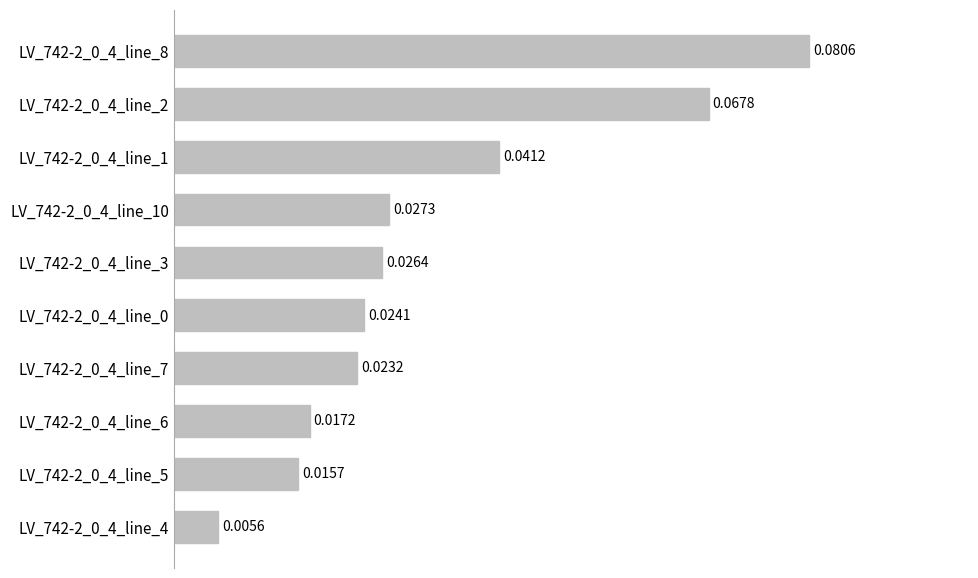

How many bars are there in total?

10